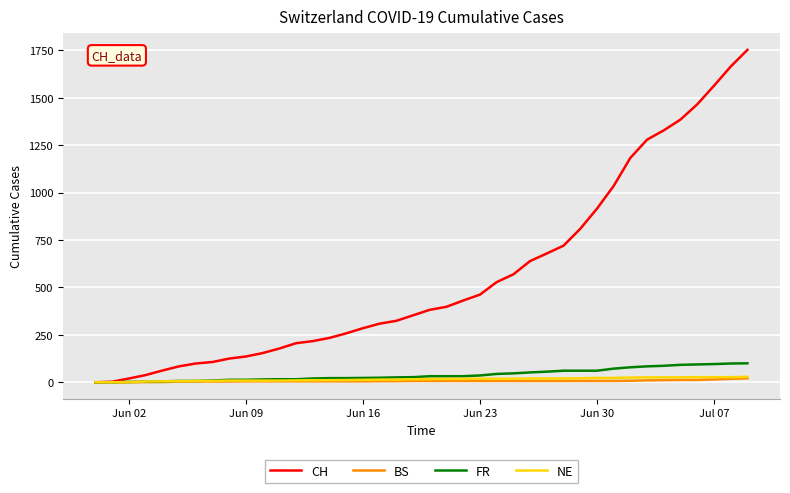

Which series has the largest total across all categories?

CH